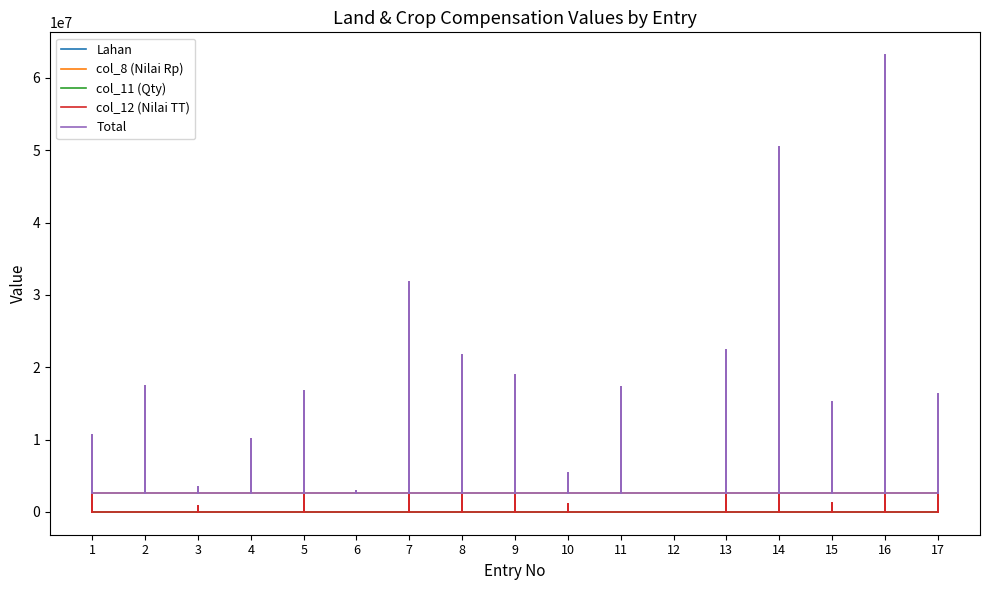

At which label is col_8 (Nilai Rp) closest to 16117500?

16